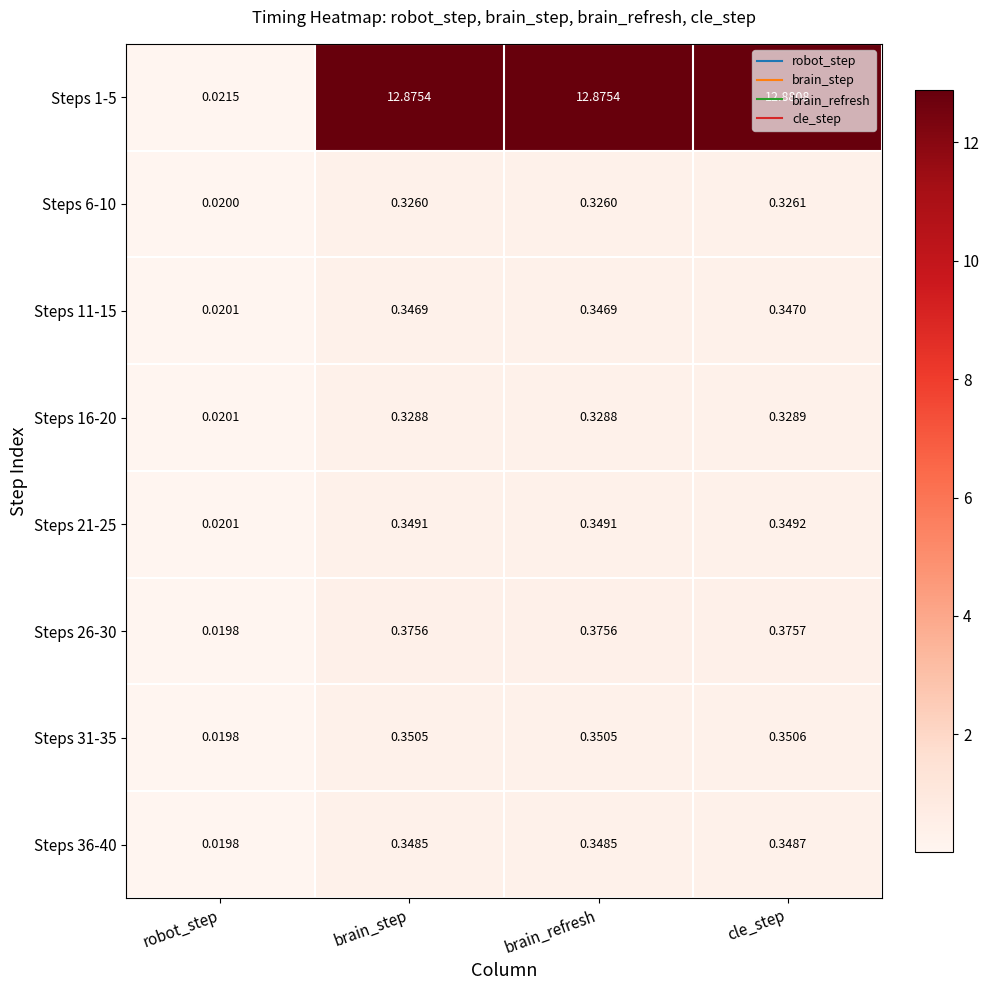

Is the value of Steps 31-35 at brain_step greater than the value of Steps 11-15 at brain_refresh?

Yes